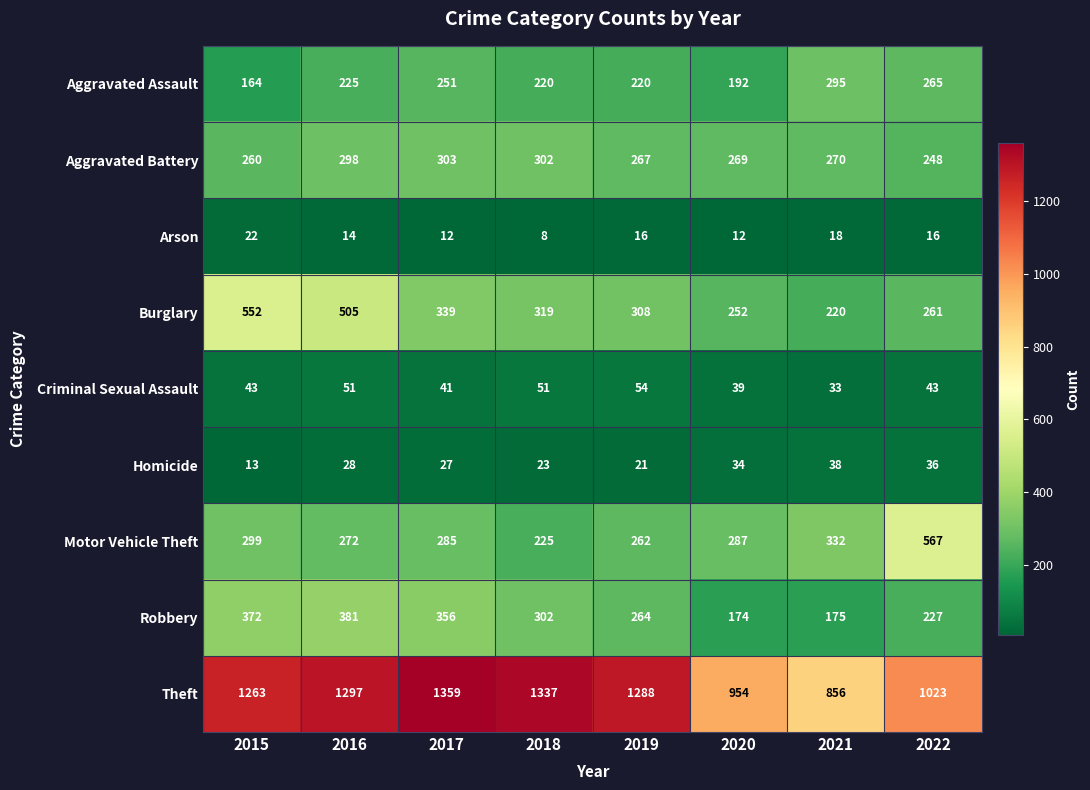

At how many categories does at least one series exceed 558?

8